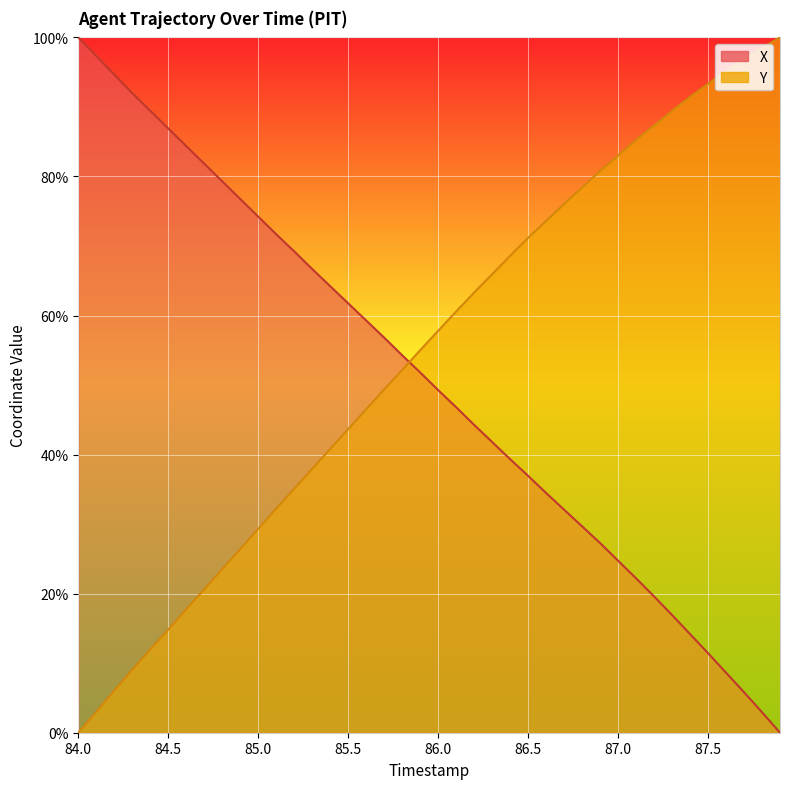

What is the maximum value for X?

100.0